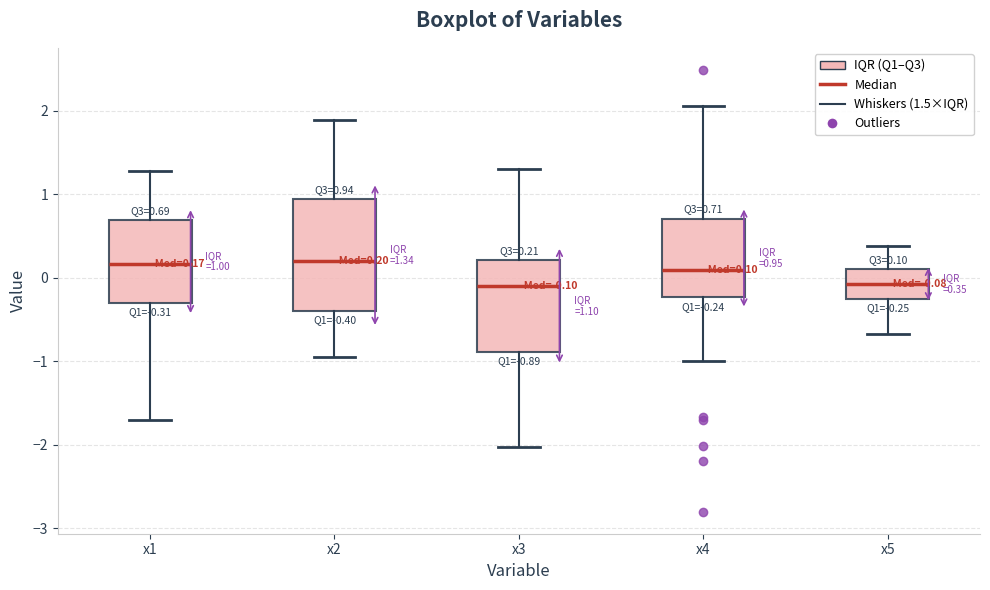

Which box is the tallest, from its lower edge to its upper edge?

x2